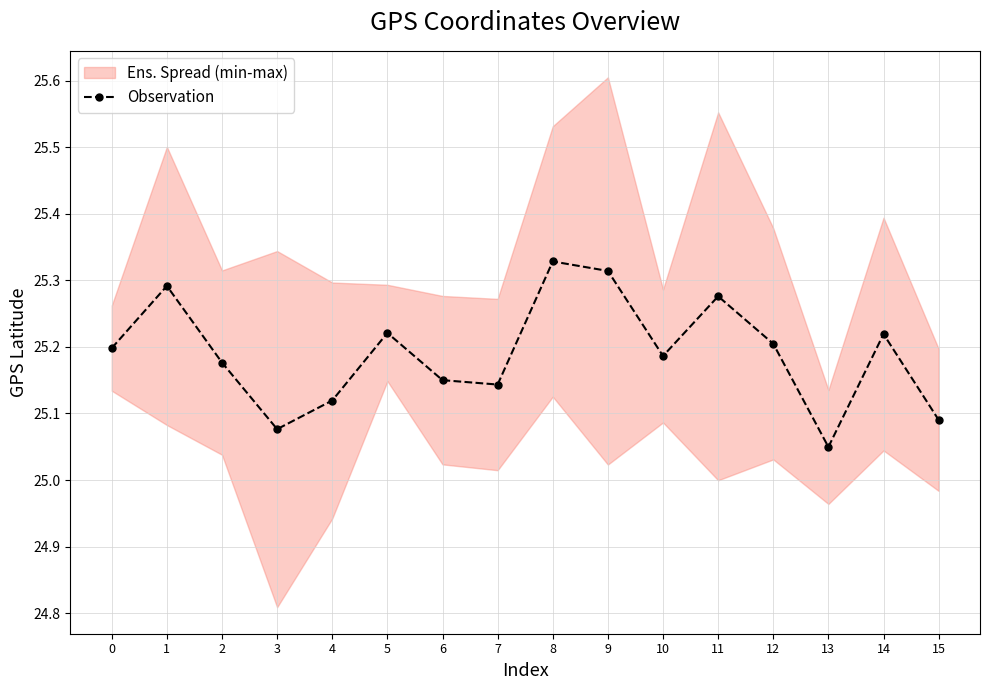

Rank the categories by value from highest to lowest.

8, 9, 1, 11, 5, 14, 12, 0, 10, 2, 6, 7, 4, 15, 3, 13